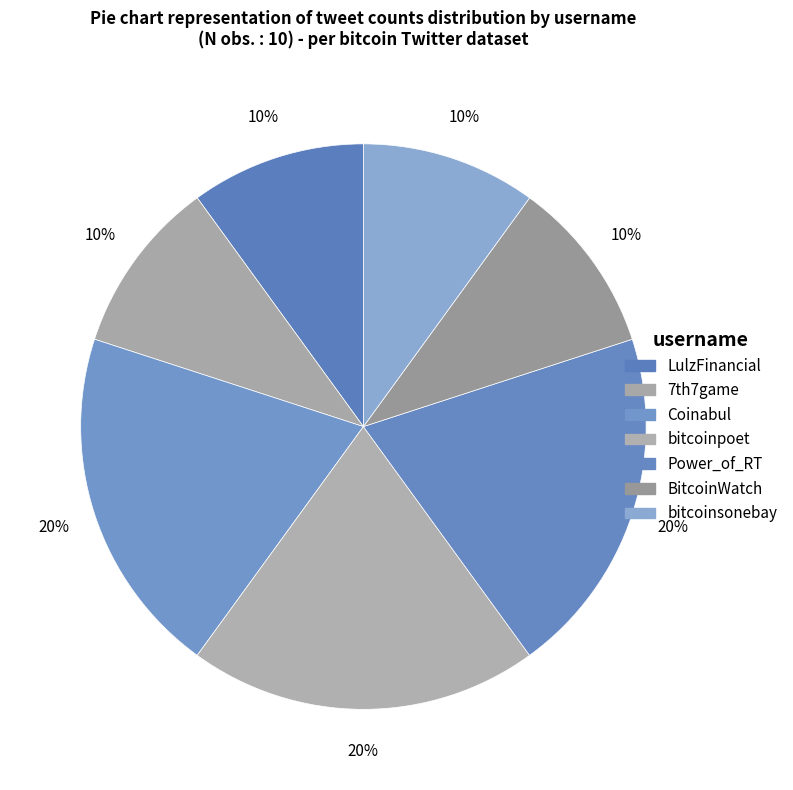

How many slices are in this pie chart?

7